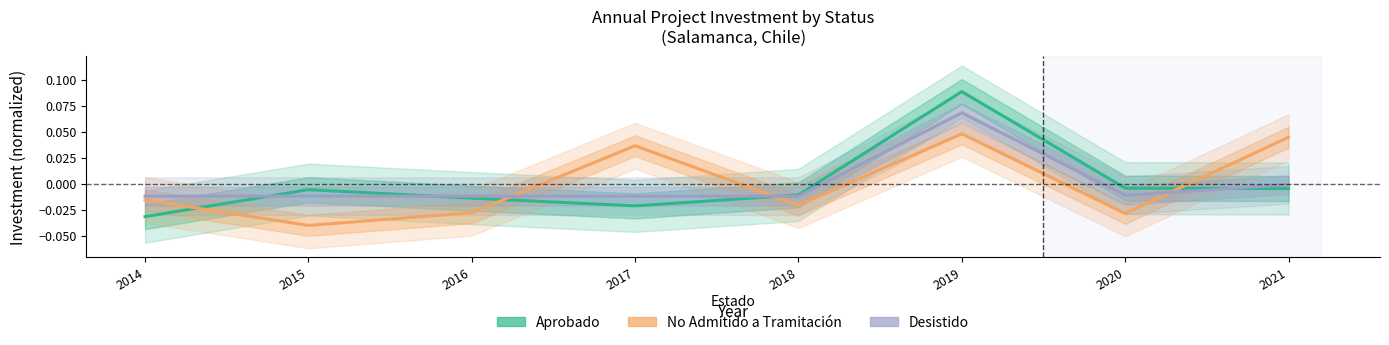

At how many categories does at least one series exceed 0?

3